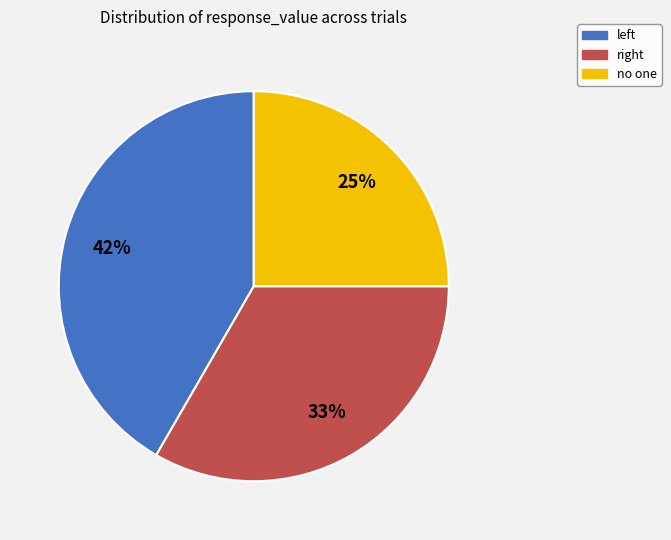

Count the number of slices in the pie.

3